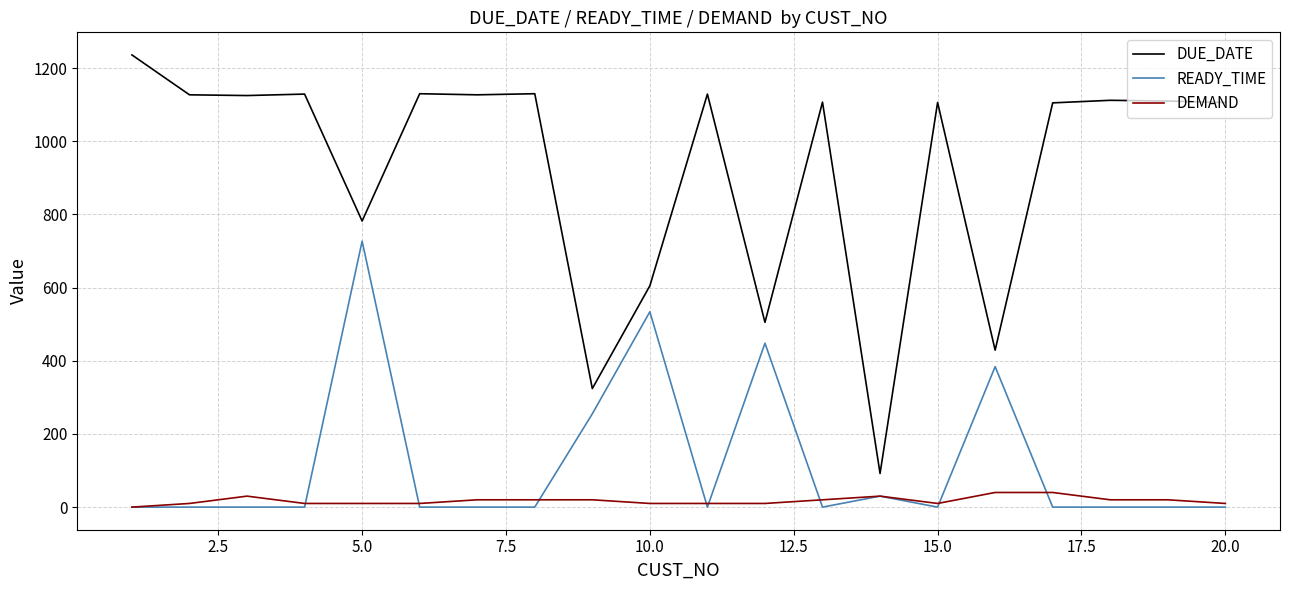

List the series in order of their peak value, highest first.

DUE_DATE, READY_TIME, DEMAND